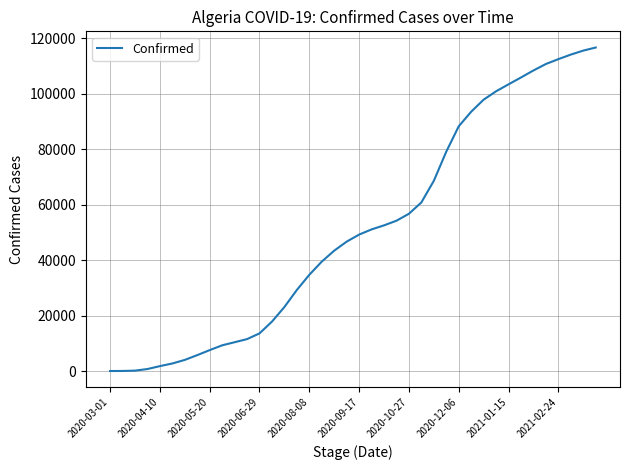

What is the difference between the maximum and minimum values?

116656